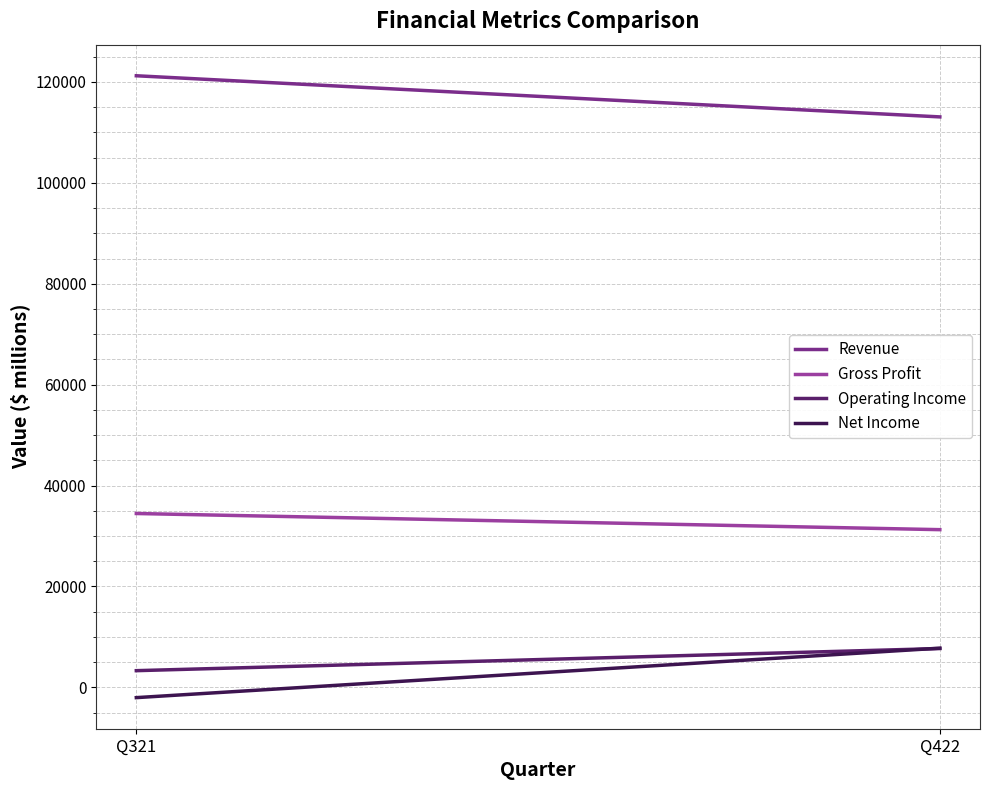

Which series changed the most between Q321 and Q422?

Net Income